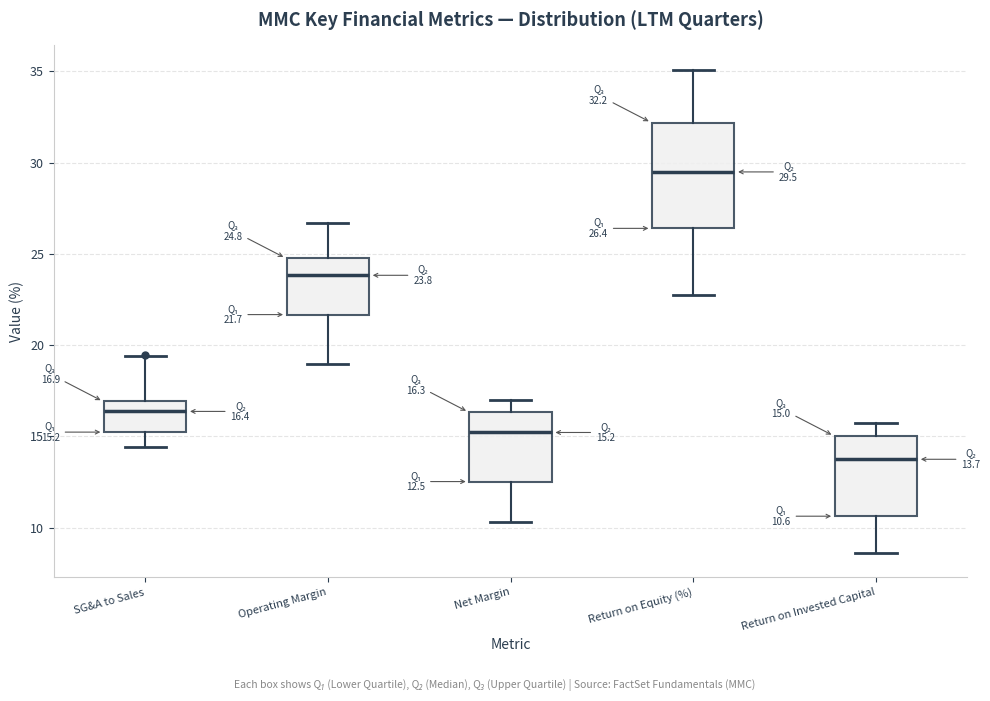

Comparing the boxes themselves (not the whiskers), which one is the tallest?

Return on Equity (%)